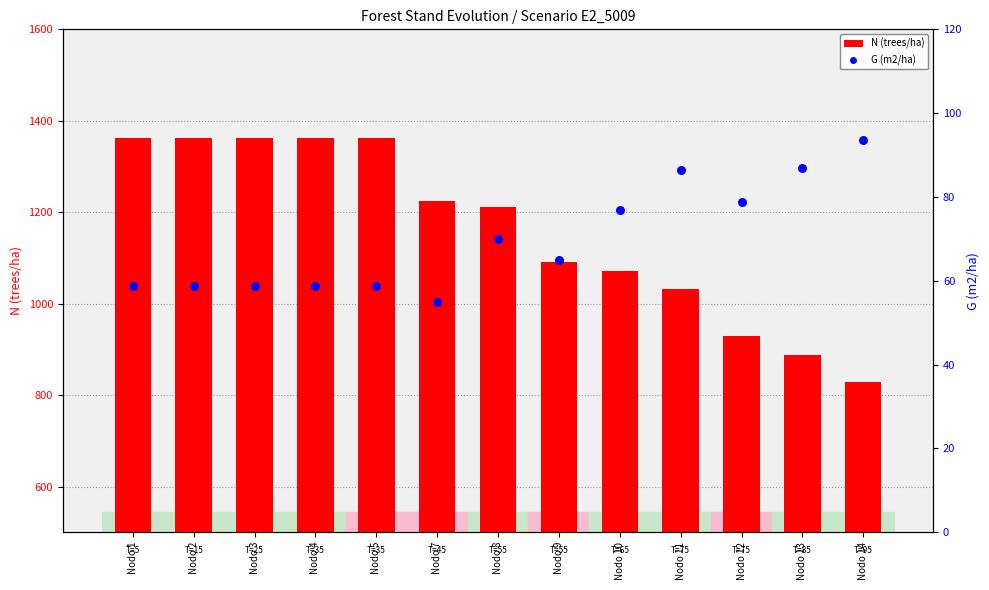

What are all the series names shown in the legend?

N (trees/ha), G (m2/ha)